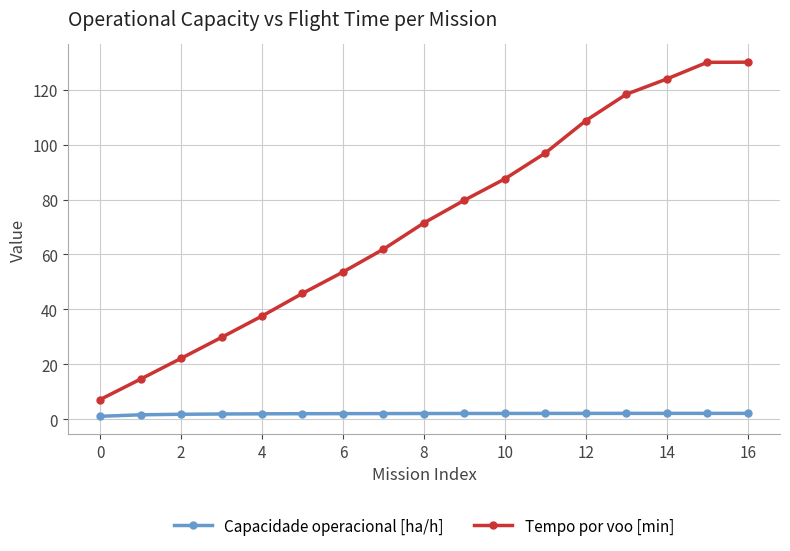

What is the average value of the Capacidade operacional [ha/h] series?

2.0